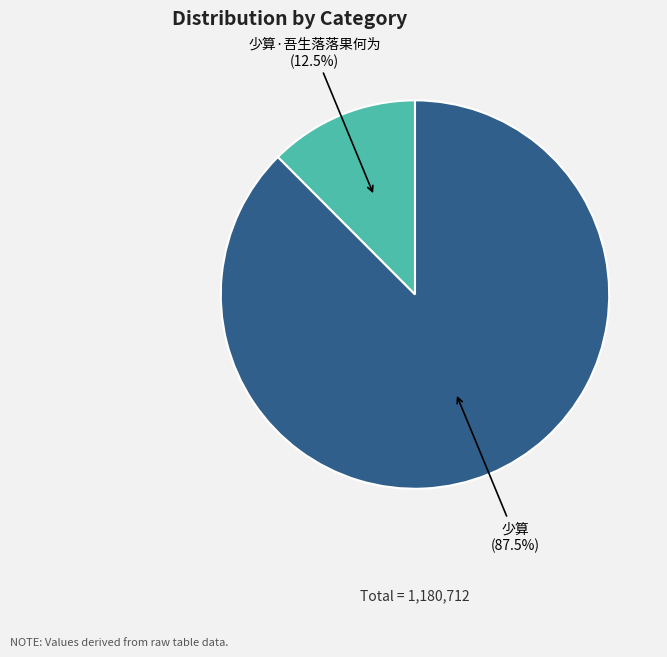

What is the total percentage of 少算 and 少算·吾生落落果何为?

100.0%